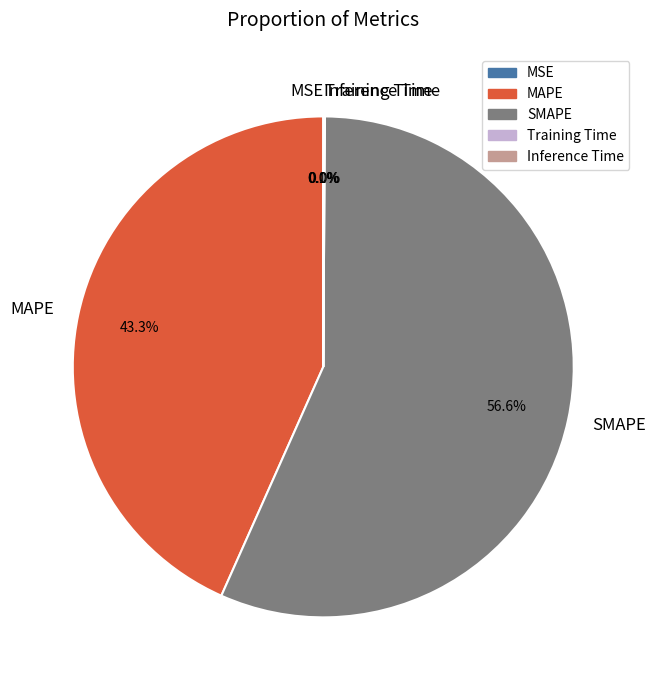

To the nearest percent, what portion does SMAPE represent?

57%